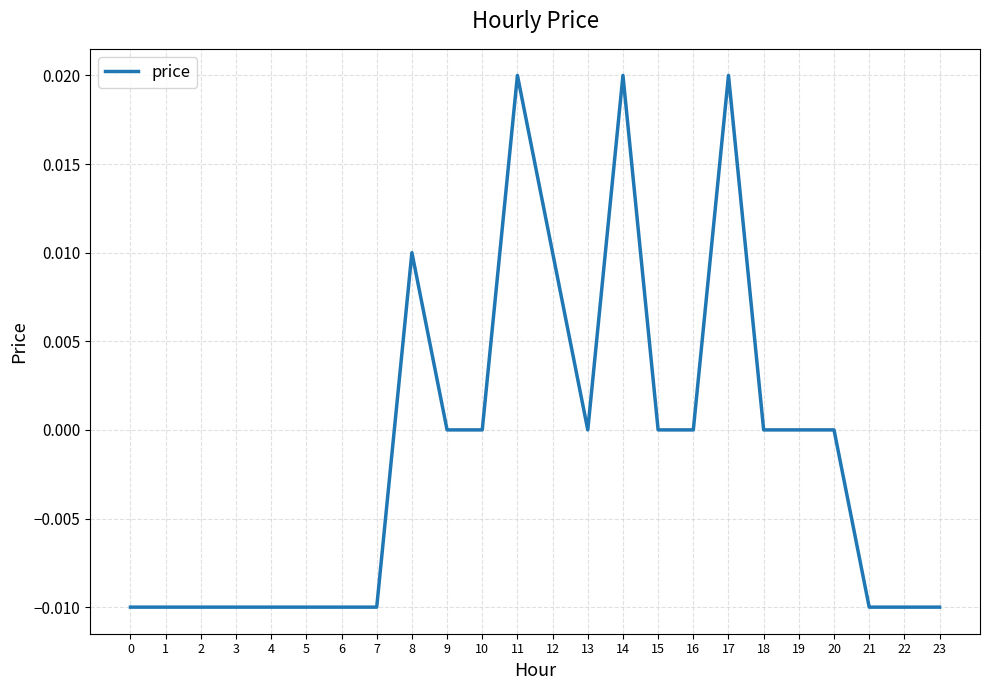

Between 21 and 15, which is larger?

15